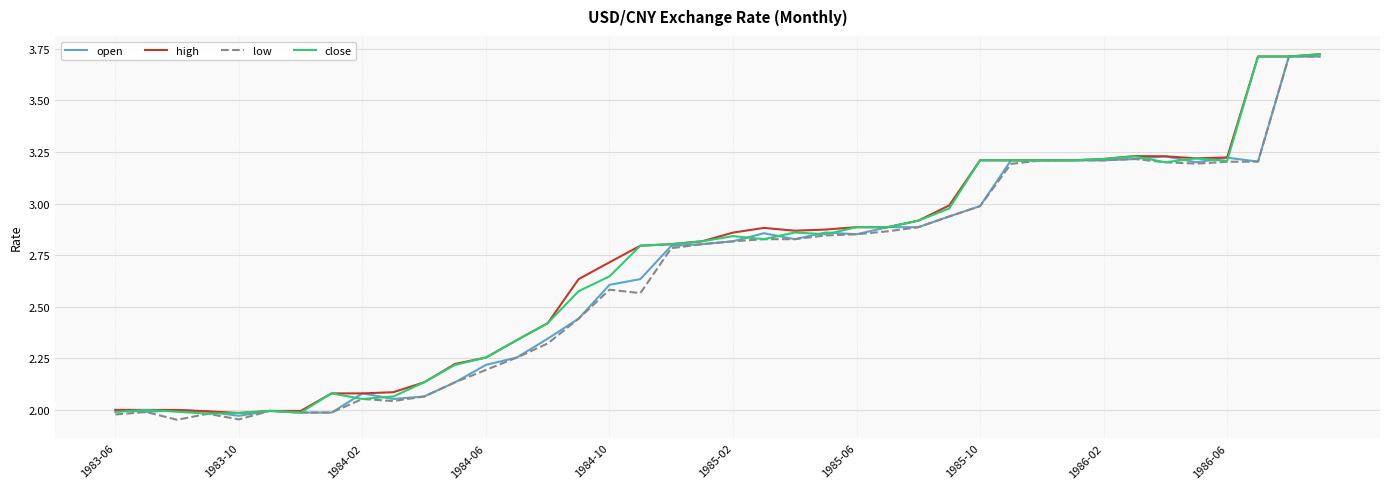

Rank the series by their average value, from lowest to highest.

low, open, close, high